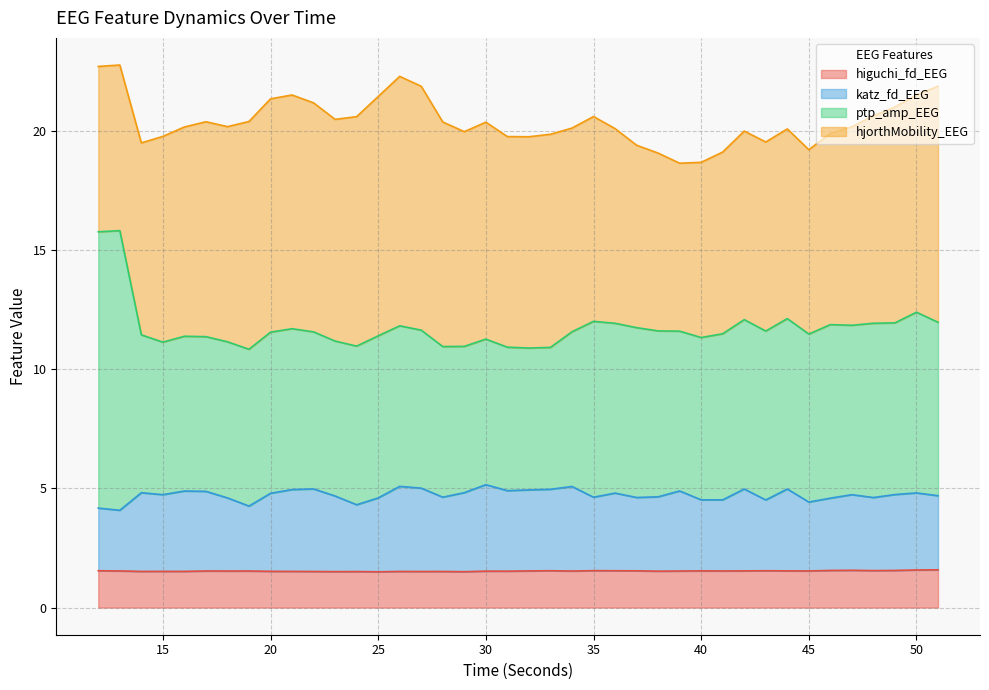

Is the value of katz_fd_EEG at 31 greater than the value of higuchi_fd_EEG at 36?

Yes